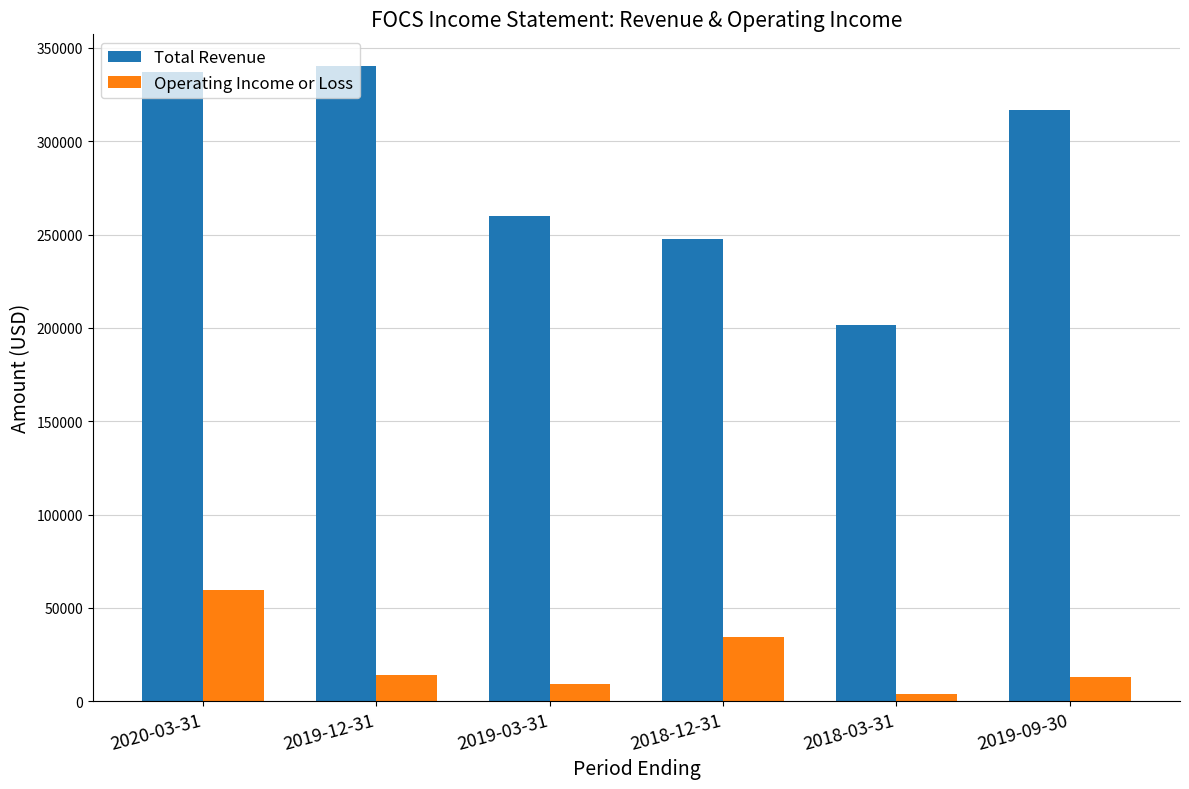

Between 2018-12-31 and 2019-09-30, which series saw the biggest shift?

Total Revenue